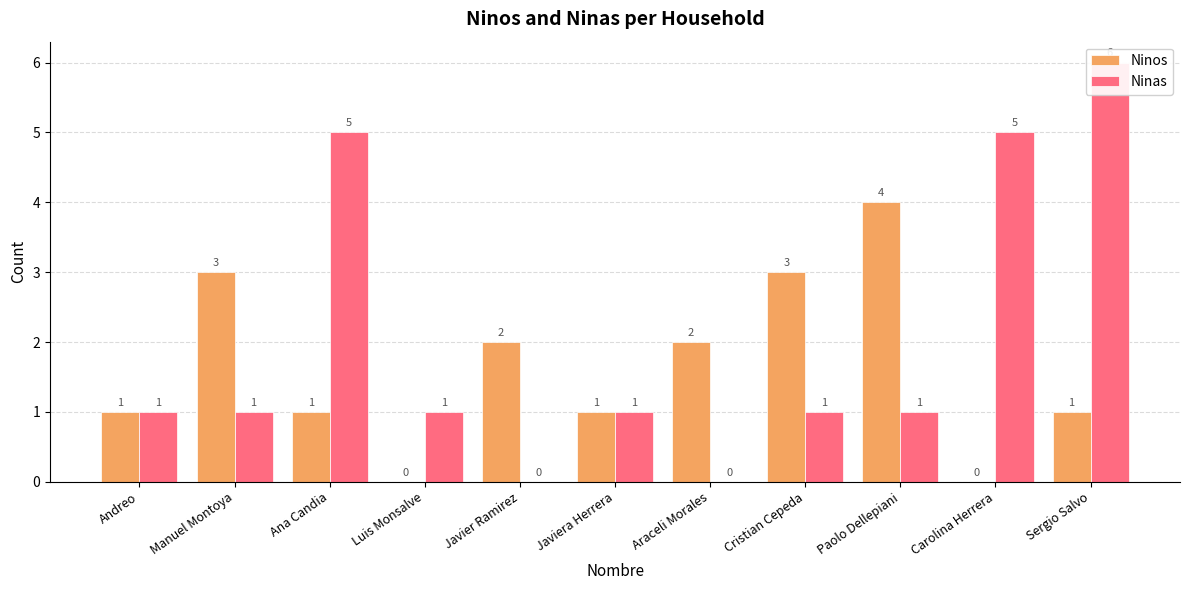

What is the sum of the Ninas values at Javiera Herrera and Ana Candia?

6